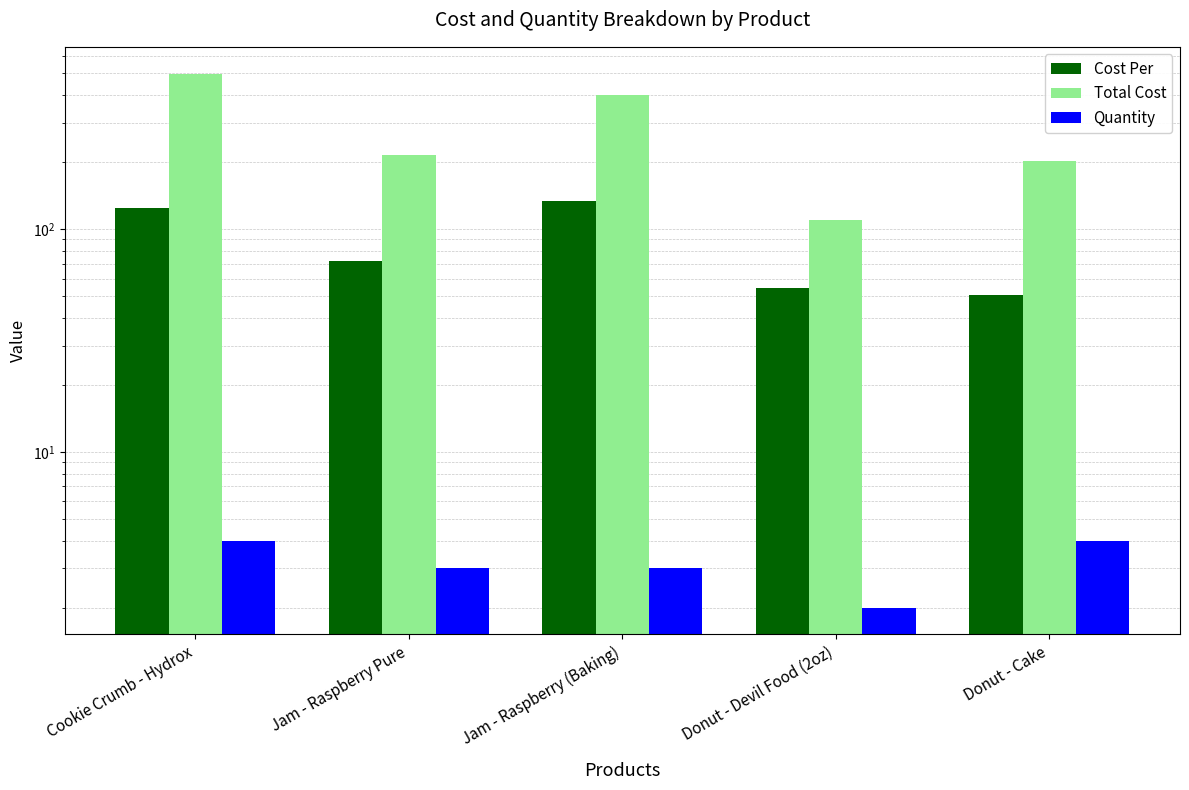

What is the difference between the Quantity values at Donut - Cake and Jam - Raspberry (Baking)?

1.0